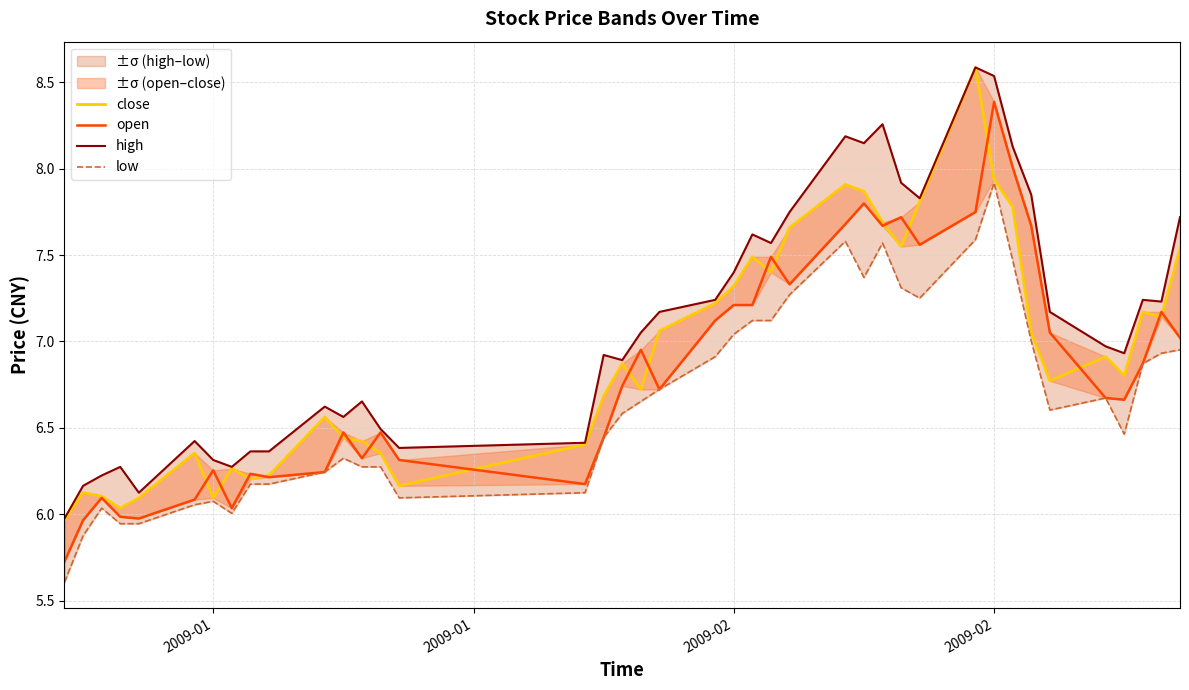

In low, how many points are lower than both neighbors (excluding endpoints)?

6